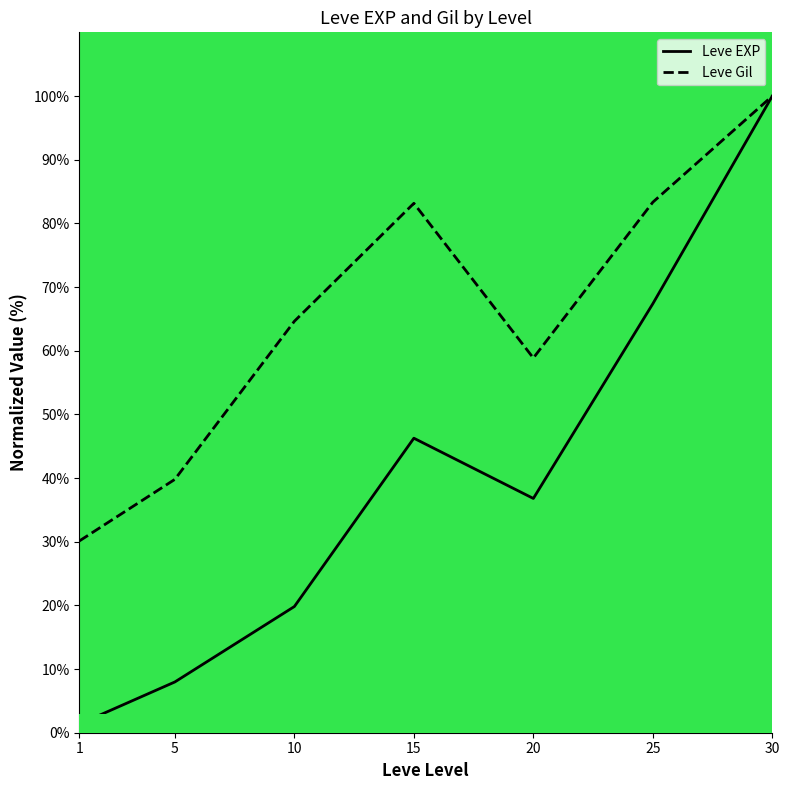

How many values in the Leve Gil series are below 64?

3